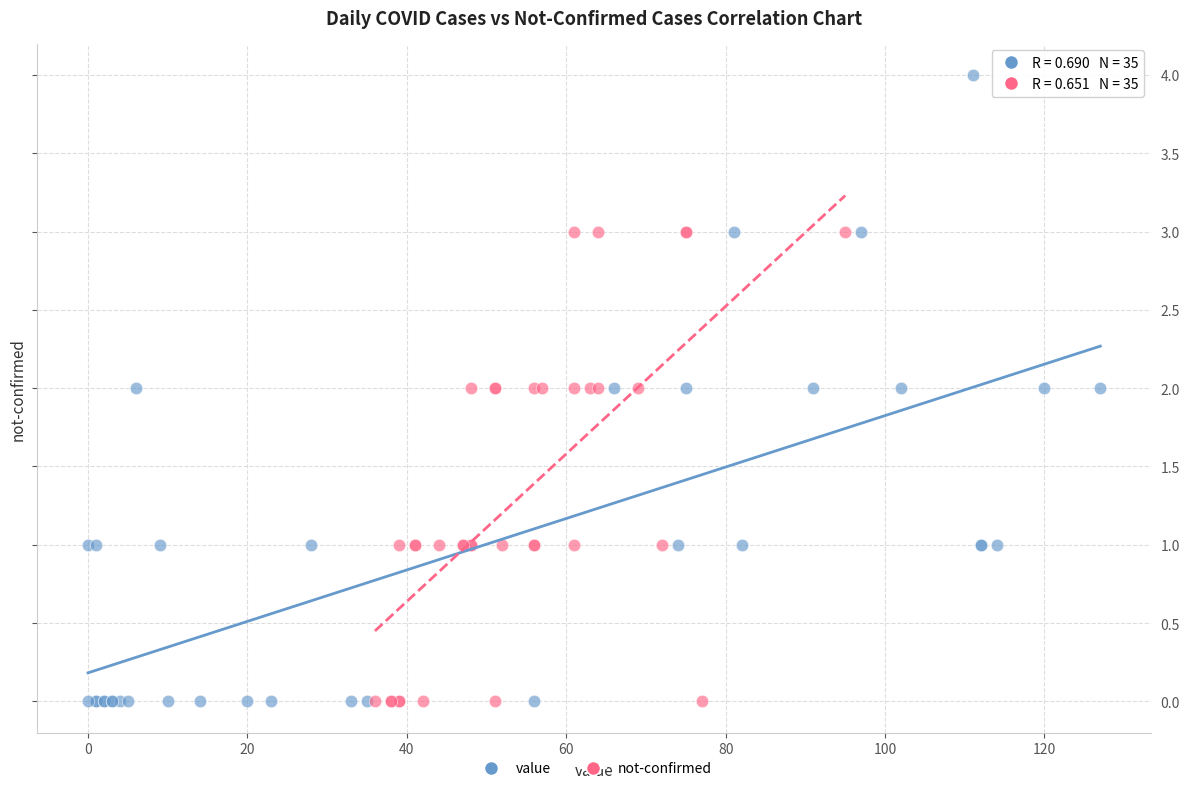

Which series contains the highest Y value?

value